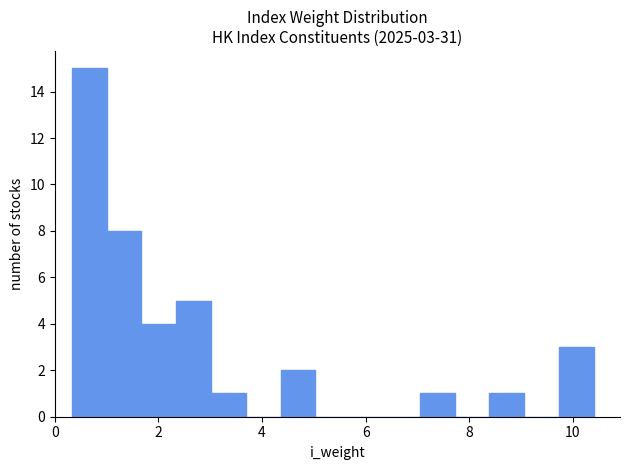

Read against the x-axis, roughly where is the centre of the tallest bar?

0.6